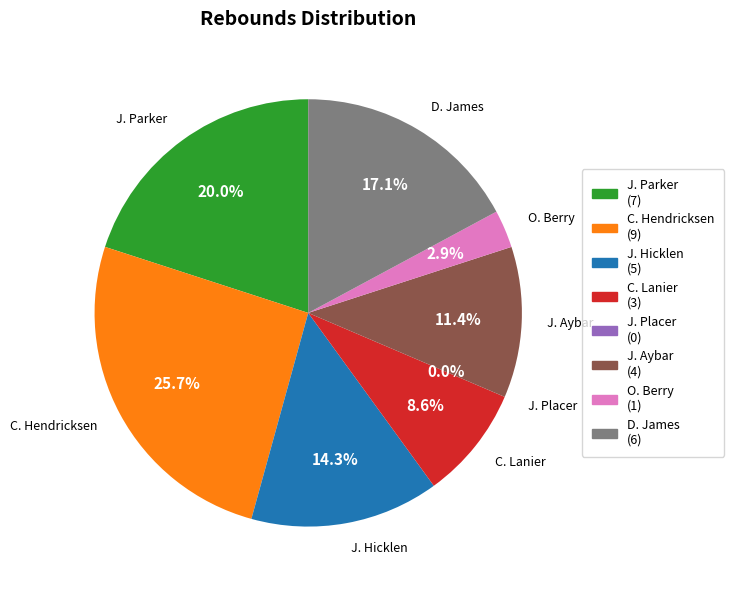

Does any single category account for the majority?

No